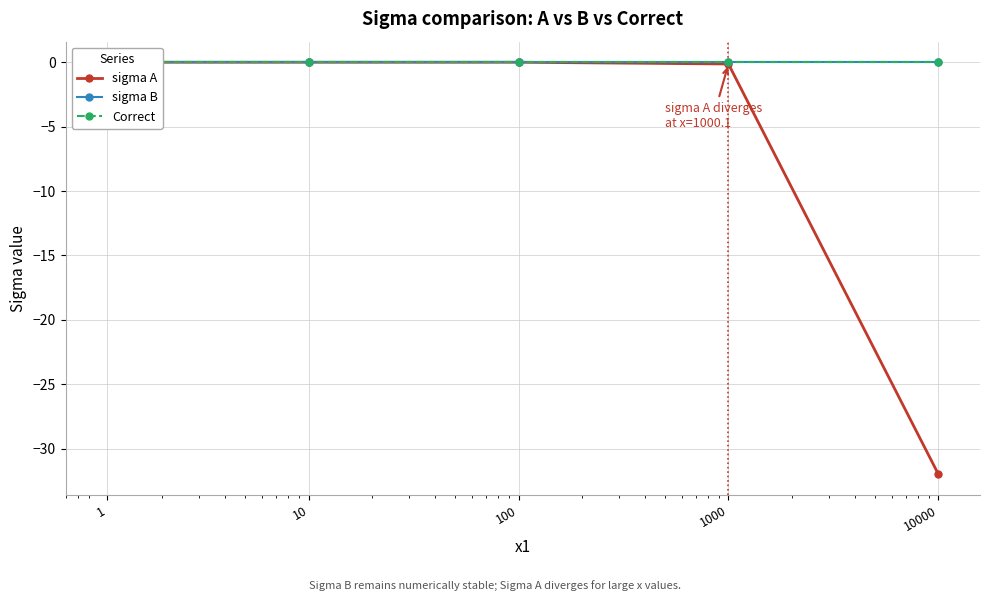

Reading left to right, what are all the values shown in this chart?

sigma A: 0.0	0.0	0.0	-0.1	-32.0
sigma B: 0.0	0.0	0.0	0.0	0.0
Correct: 0.0	0.0	0.0	0.0	0.0